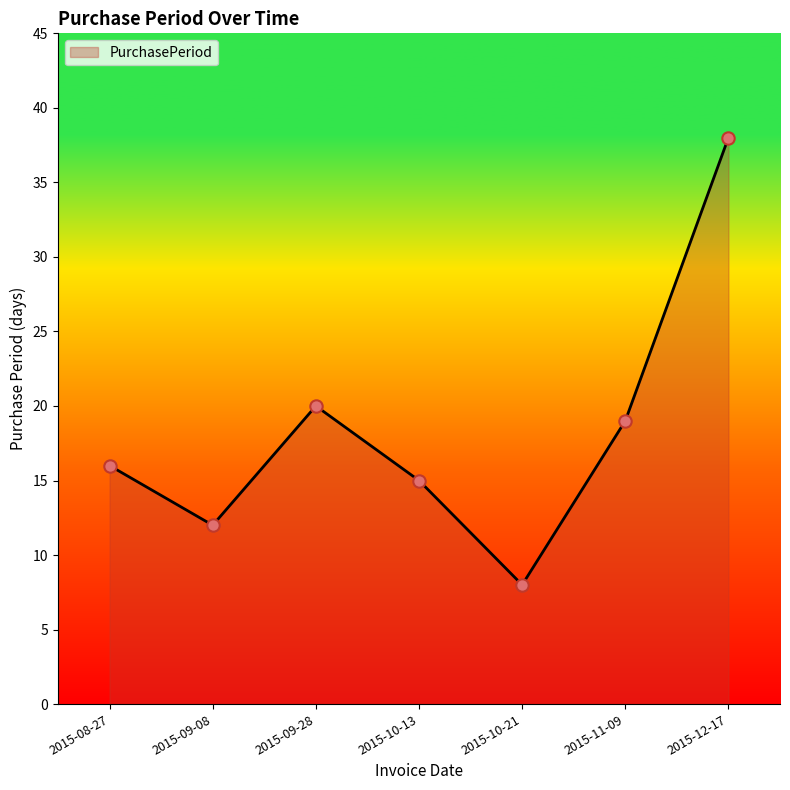

Which has a higher value, 2015-10-13 or 2015-09-08?

2015-10-13